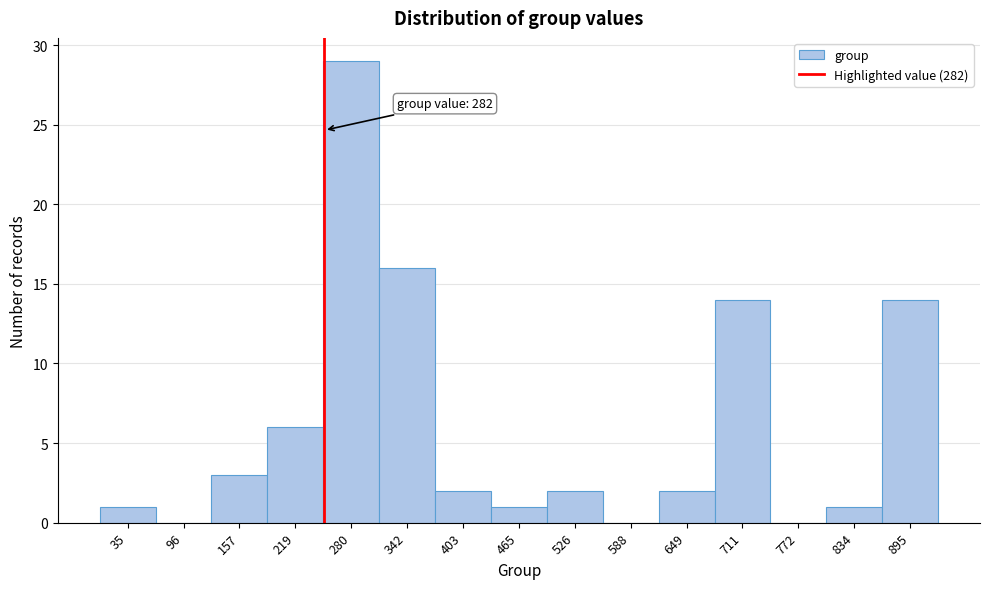

At which category does the chart reach its peak across all series?

280